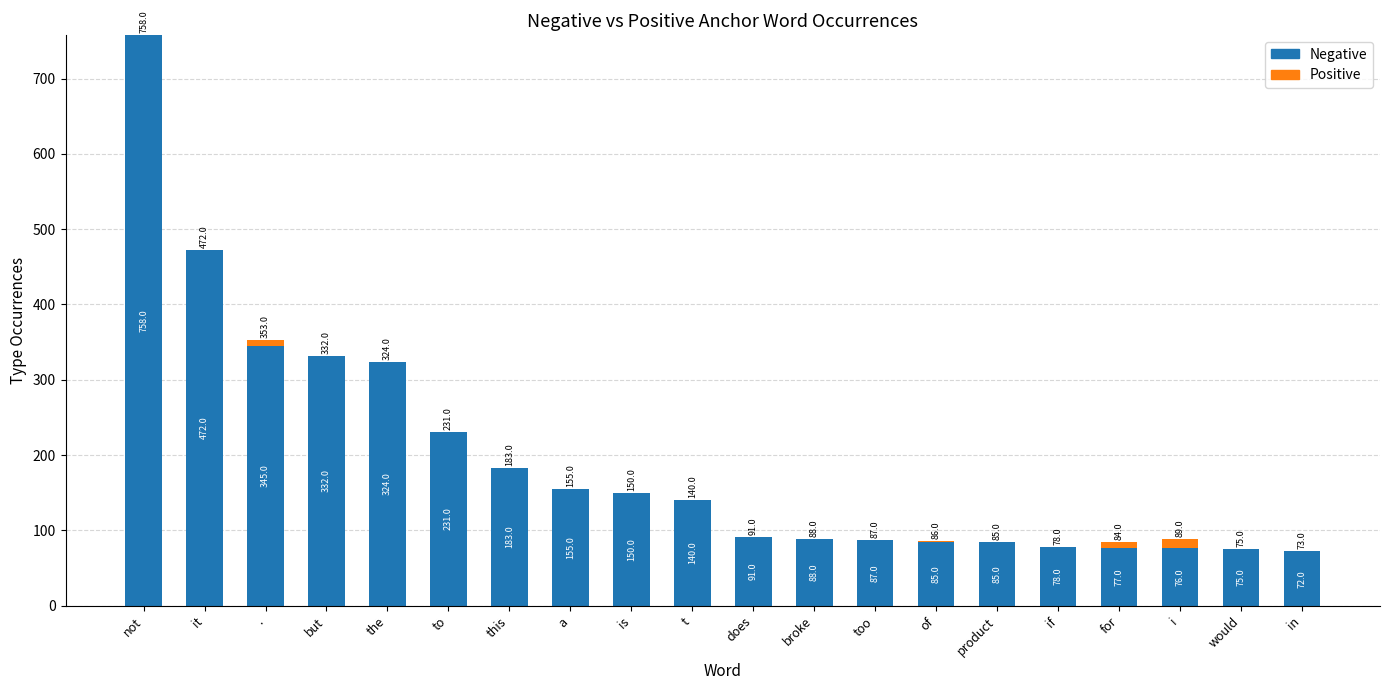

At which category is the sum across all series the highest?

not